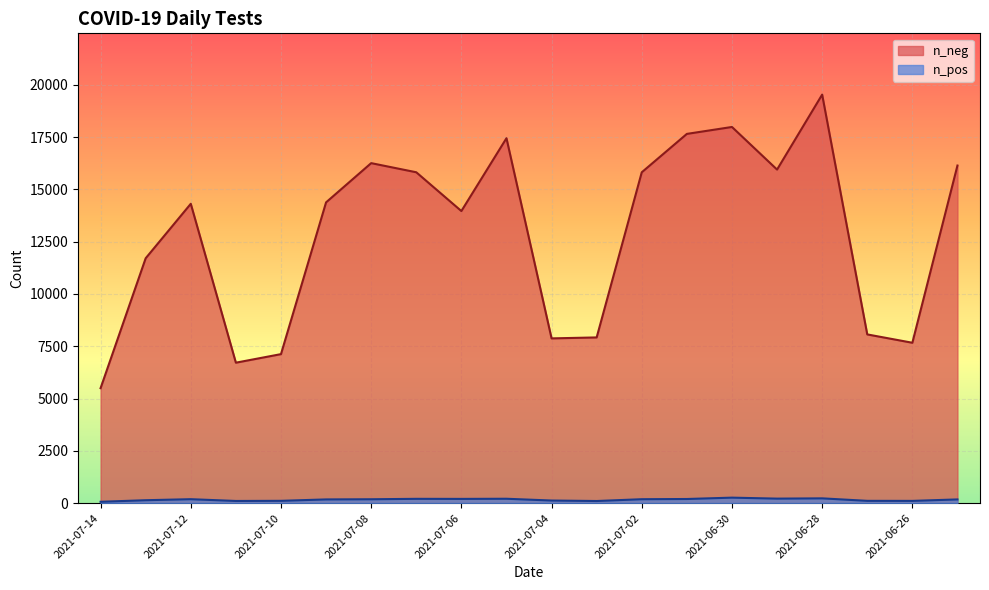

What is the label of the 17th point from the right?

2021-07-11